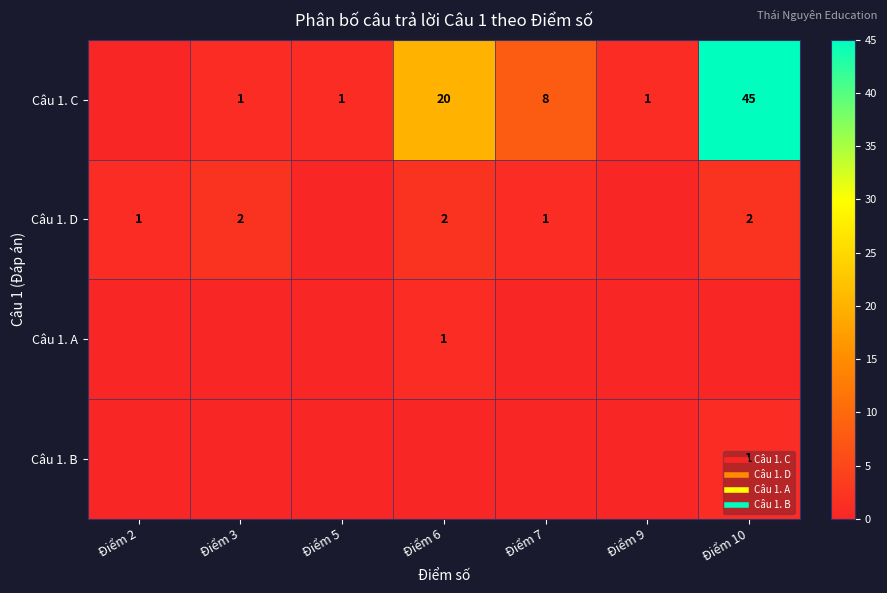

What is the difference between the Câu 1. A values at Điểm 7 and Điểm 6?

1